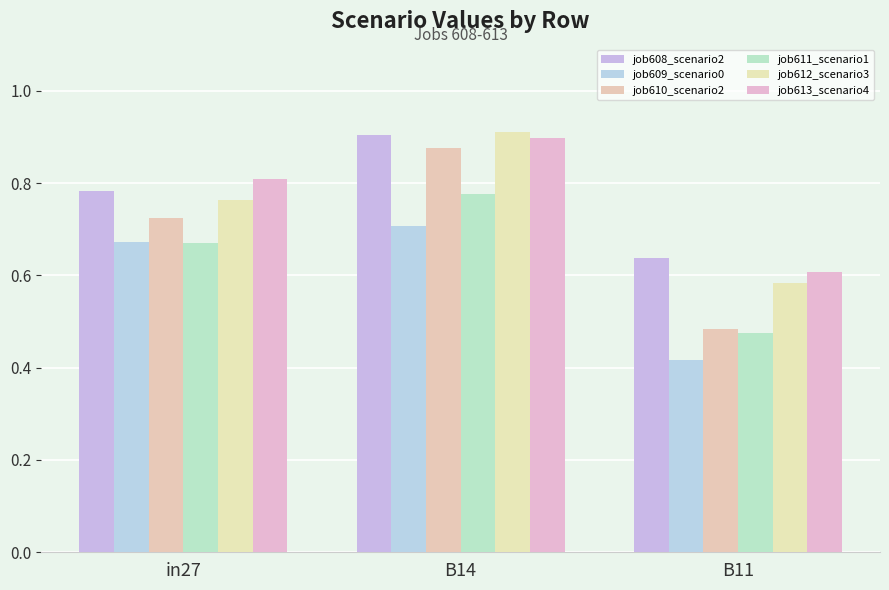

Reading right to left, extract all data points from this chart.

job608_scenario2: 0.6	0.9	0.8
job609_scenario0: 0.4	0.7	0.7
job610_scenario2: 0.5	0.9	0.7
job611_scenario1: 0.5	0.8	0.7
job612_scenario3: 0.6	0.9	0.8
job613_scenario4: 0.6	0.9	0.8